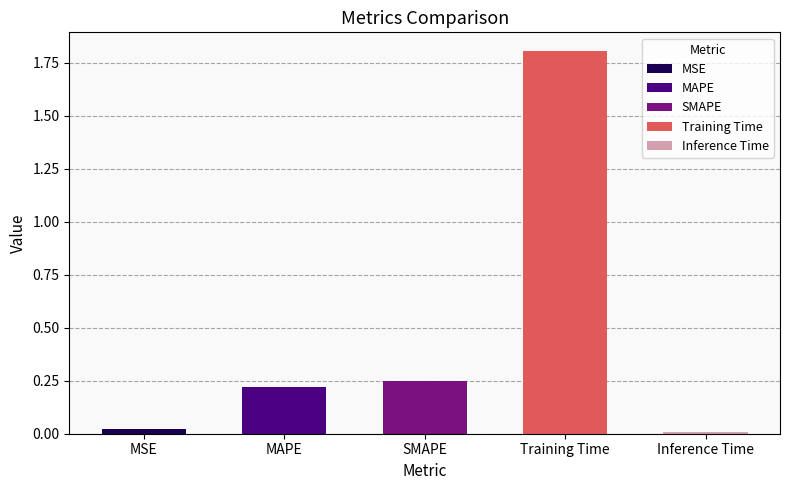

What is the label of the 1st bar from the right?

Inference Time